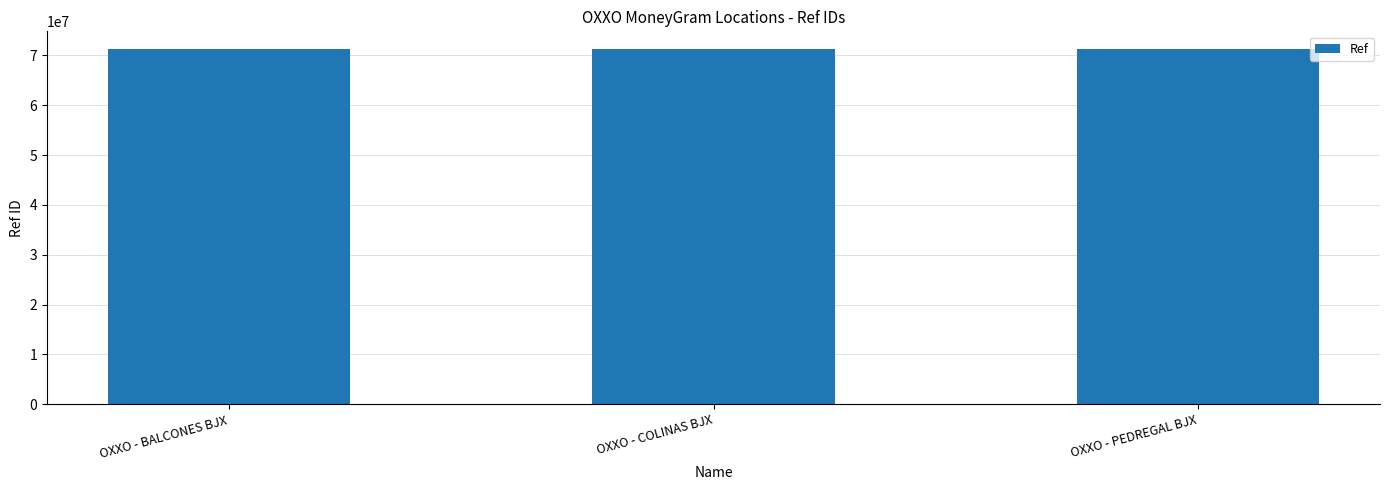

The value at OXXO - PEDREGAL BJX is 42184663. True or false?

False